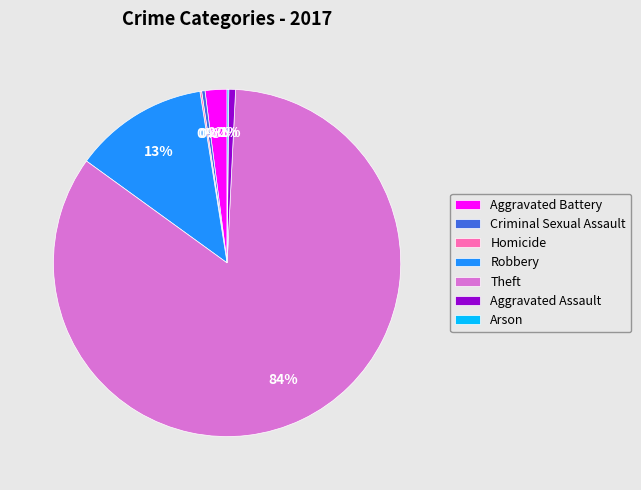

Is the sum of Aggravated Battery and Criminal Sexual Assault greater than half?

No